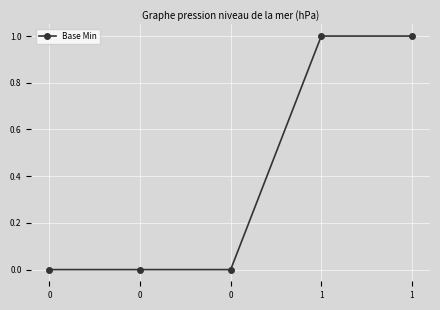

How many series are shown in this chart?

1